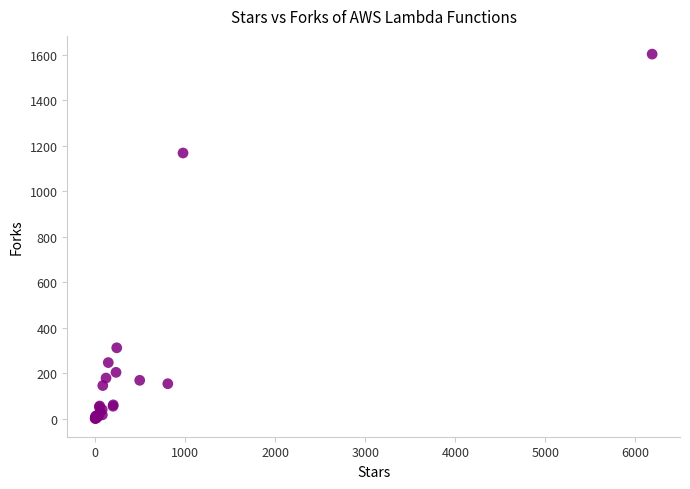

What Y value in the scatter plot is closest to 801?

1168